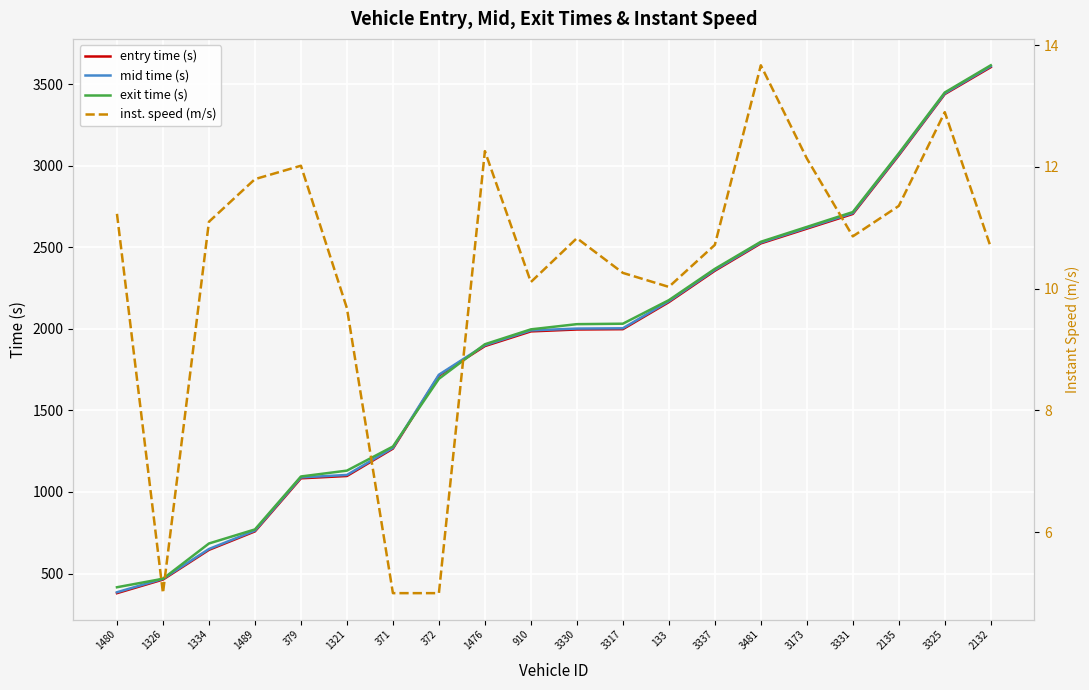

True or false: entry time (s) has more than 1 points higher than both neighbors.

False